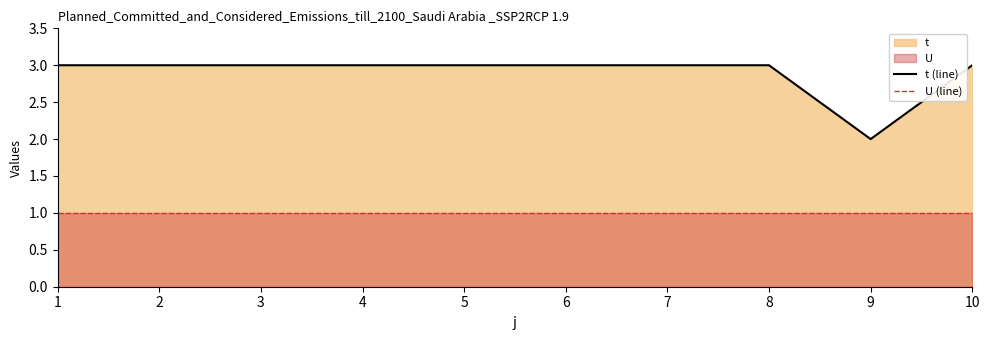

Is it true that U (line) equals 1 at 2?

True